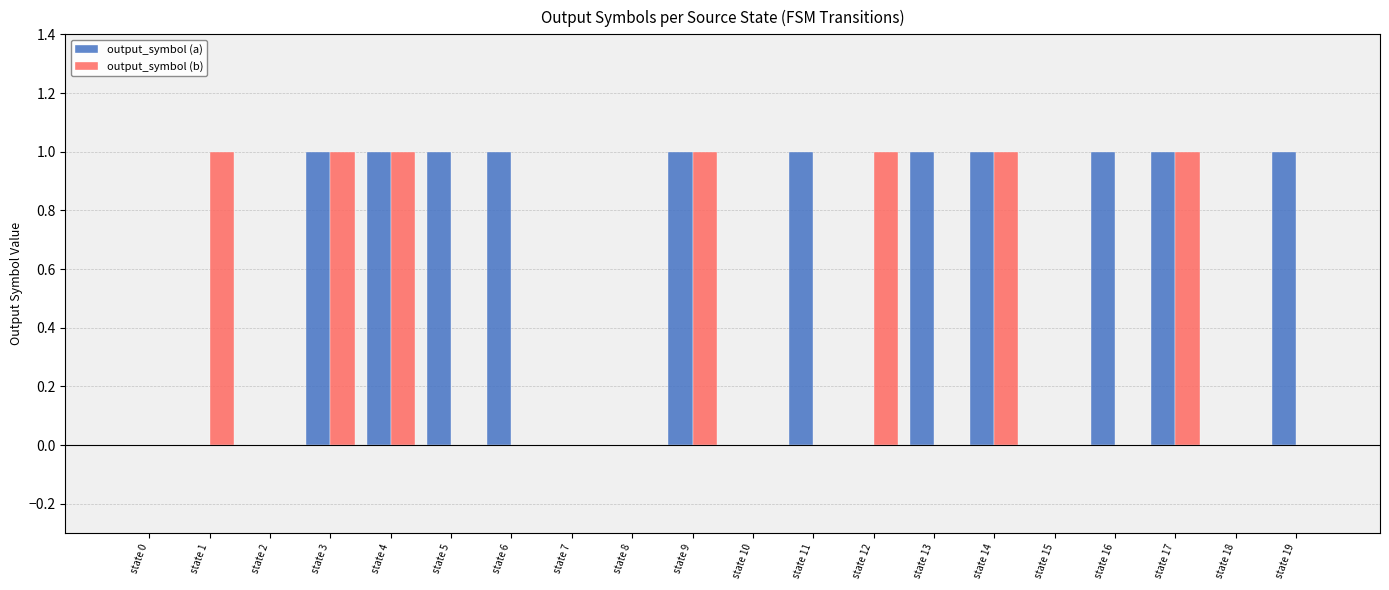

Which series has the largest total across all categories?

output_symbol (a)